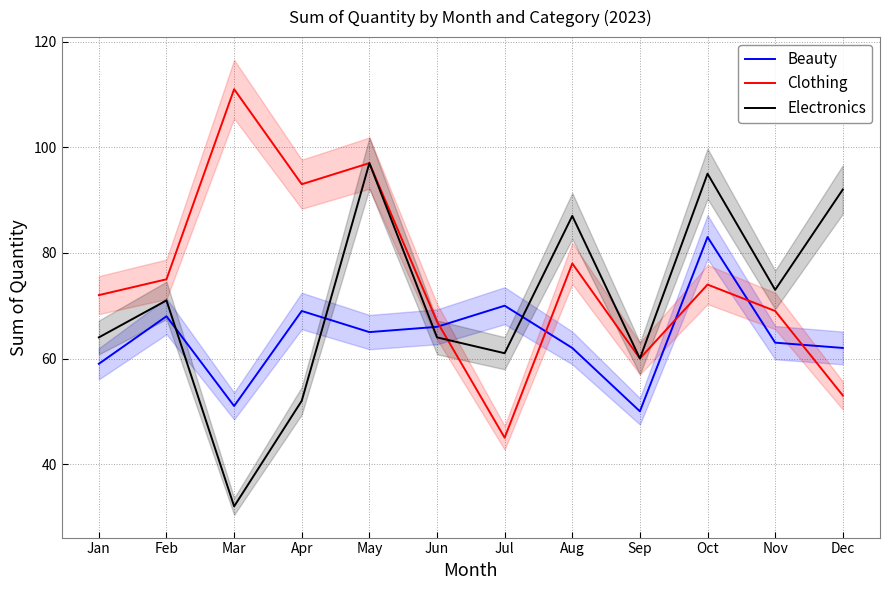

What is the minimum value for Beauty?

50